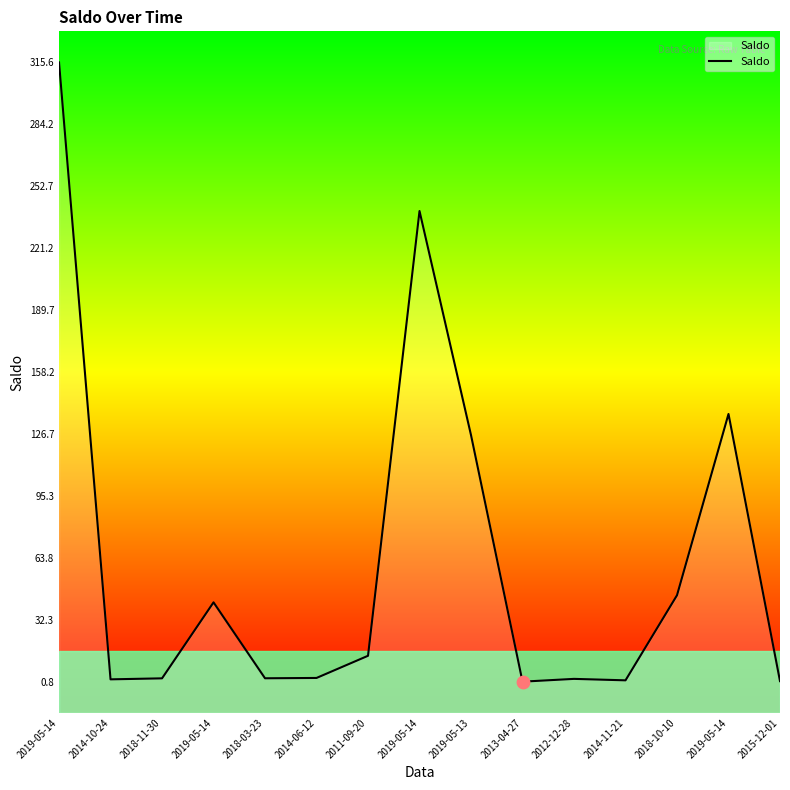

What is the ratio of the value at 2015-12-01 to the value at 2014-11-21?

0.7